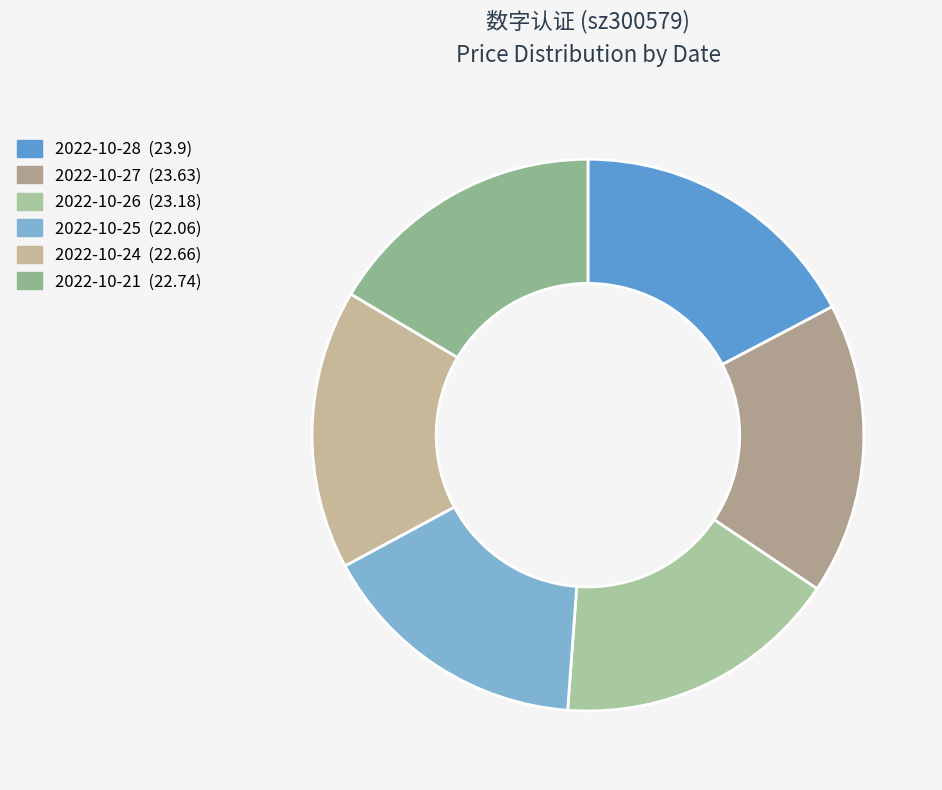

What percentage is NOT represented by 2022-10-26?

83.2%